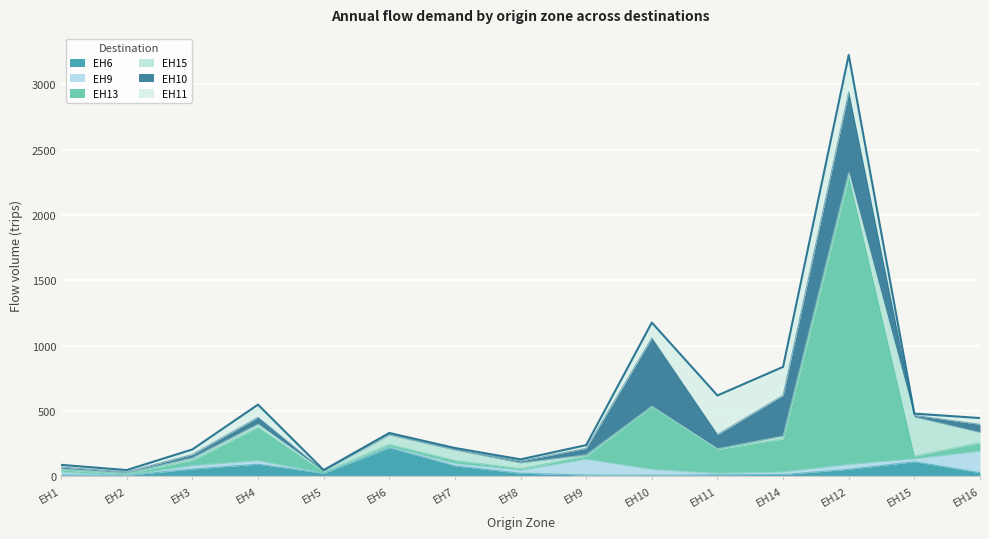

Which category has the highest value in the EH11 series?

EH11